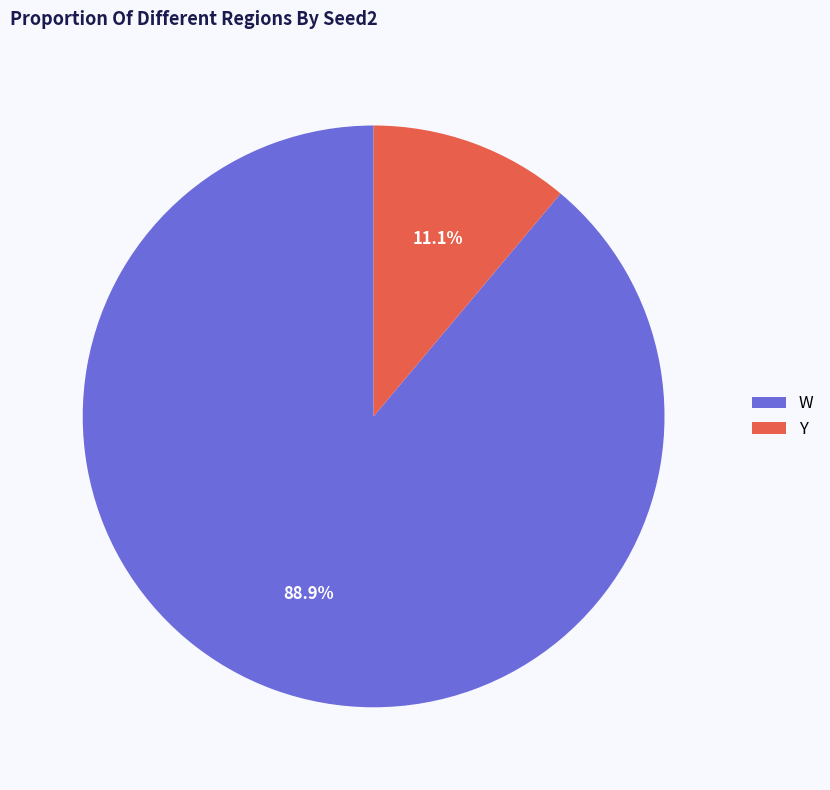

What portion of the pie excludes W?

11.1%